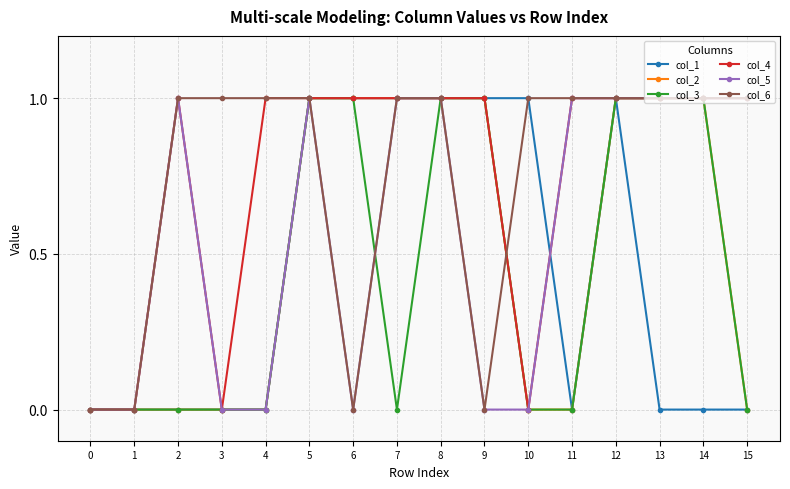

The col_3 series shows 0 at 10. True or false?

True